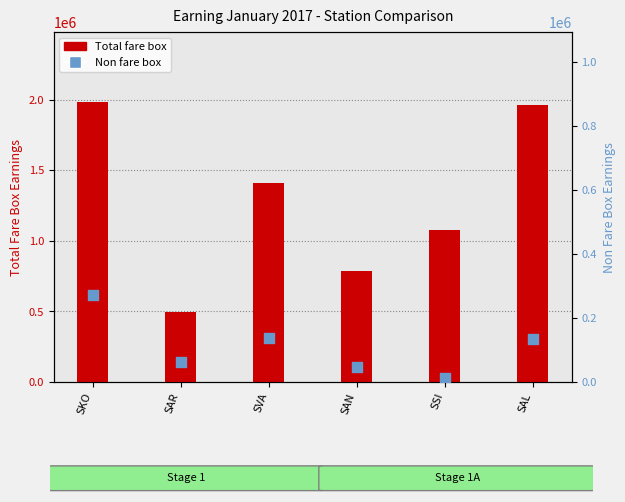

Which series has the largest Y range (max minus min)?

Total fare box